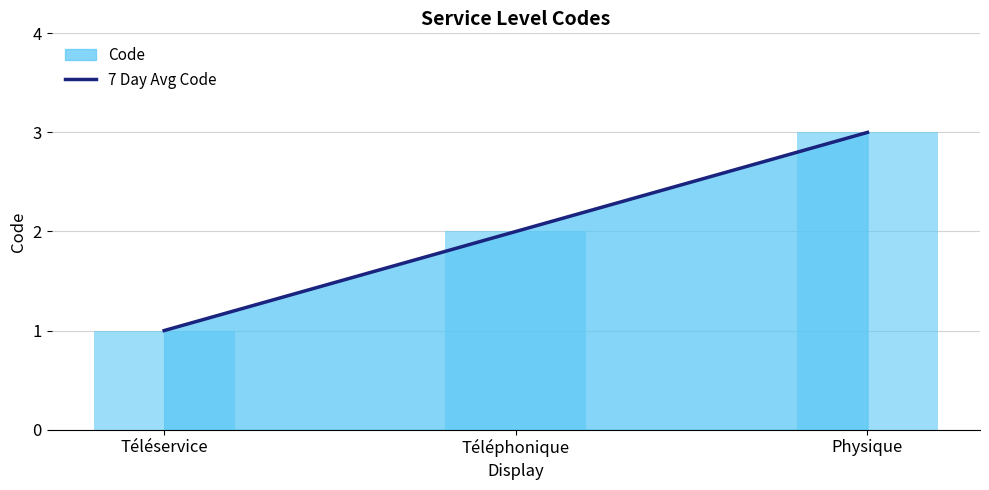

What is the difference between the second highest and minimum values?

1